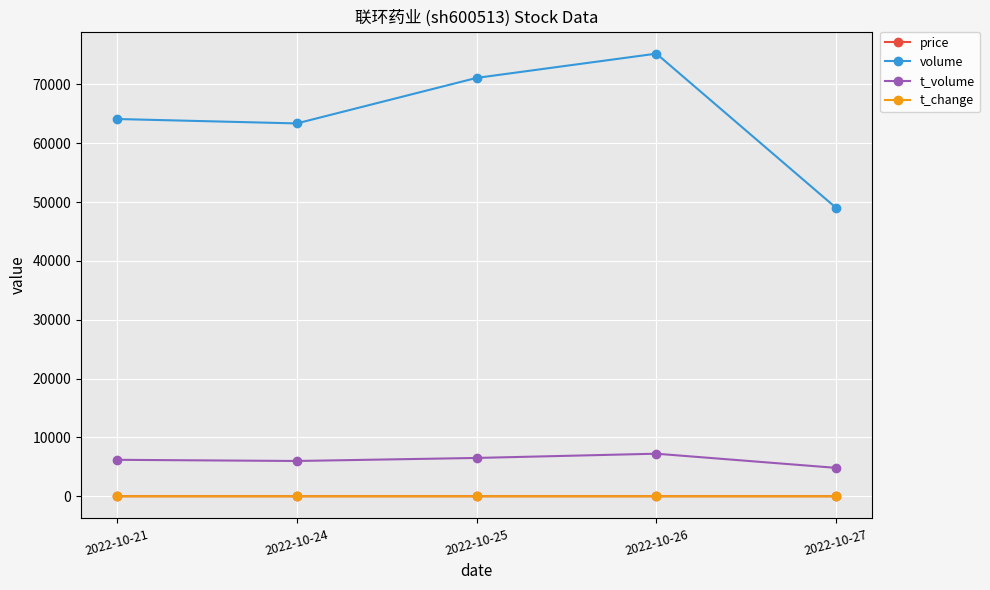

Count the number of data series in this chart.

4